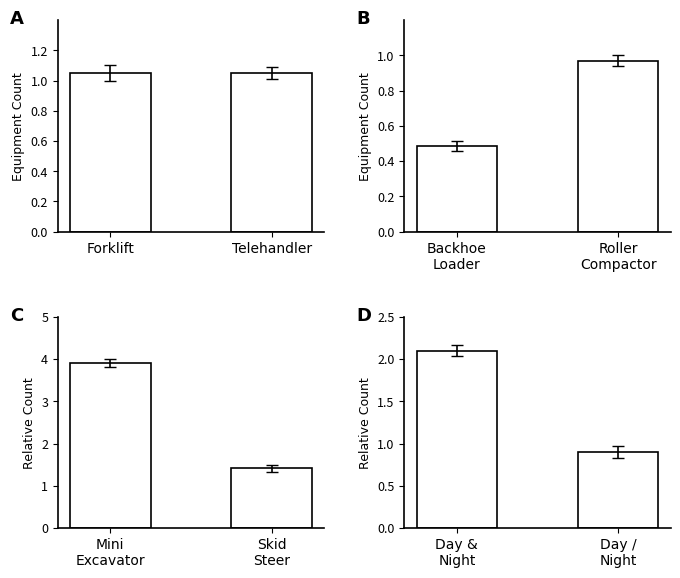

Are the bars grouped side by side (vs. stacked)?

Yes